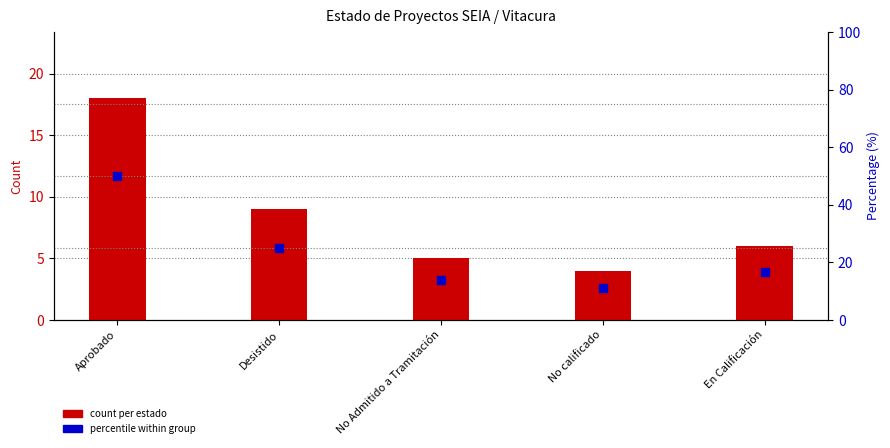

At how many categories does at least one series exceed 30?

1